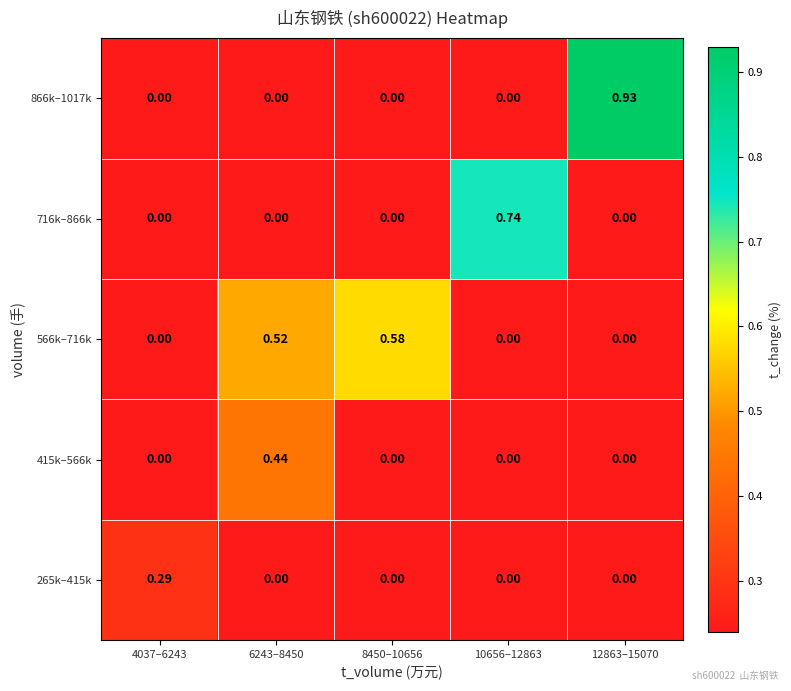

Which series has the largest total across all categories?

566k–716k